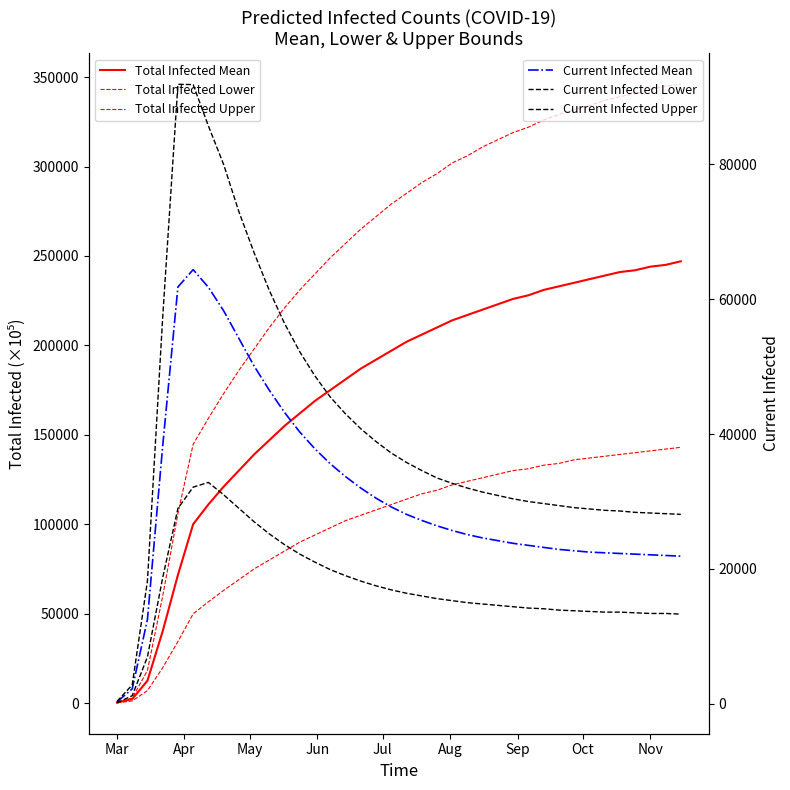

Which series has the widest spread of values?

Total Infected Upper